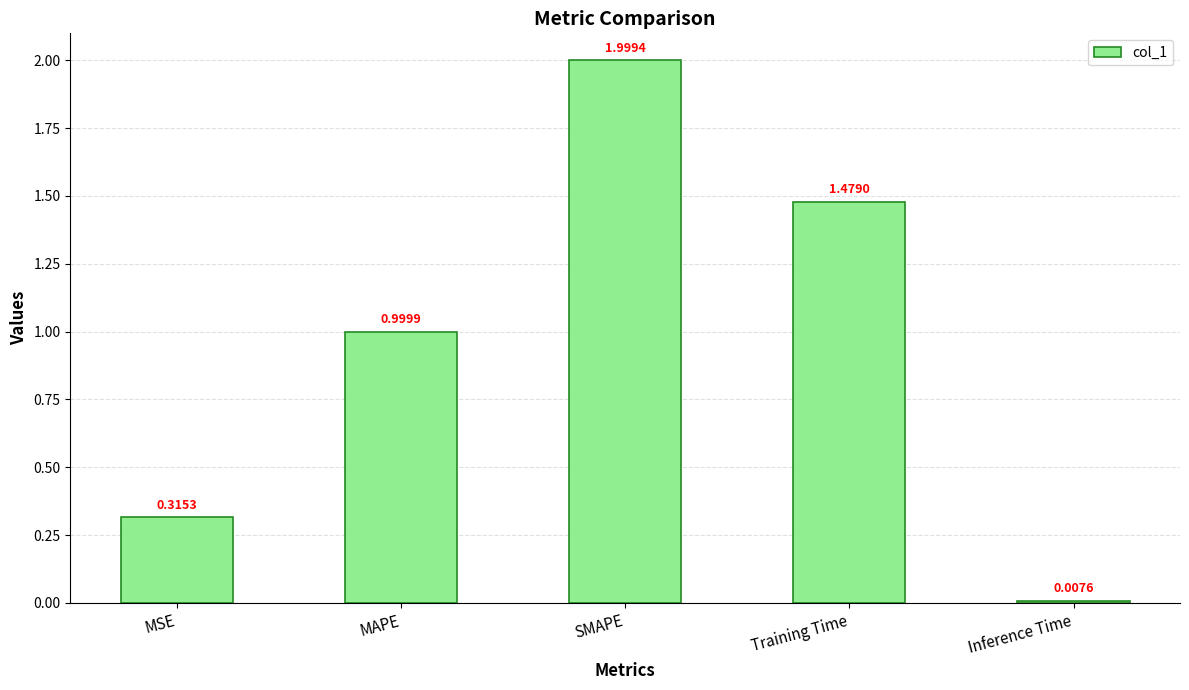

Where is the data nearest to the value 1?

MAPE